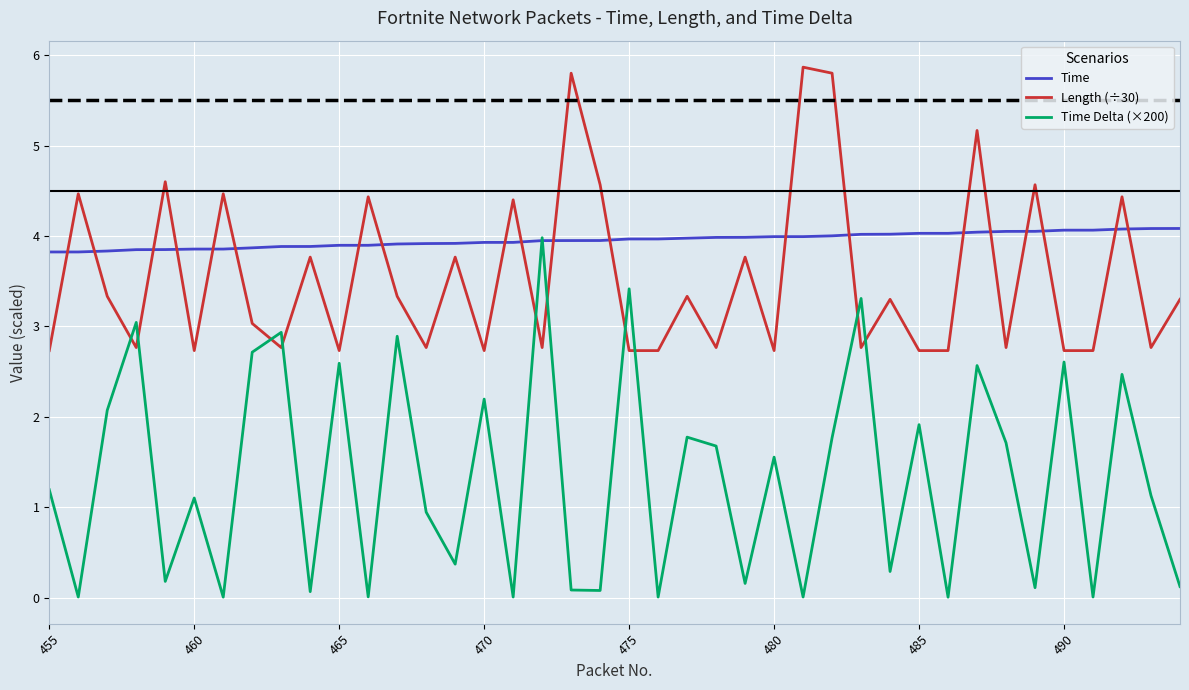

True or false: Length (÷30) and Time cross at least once.

True